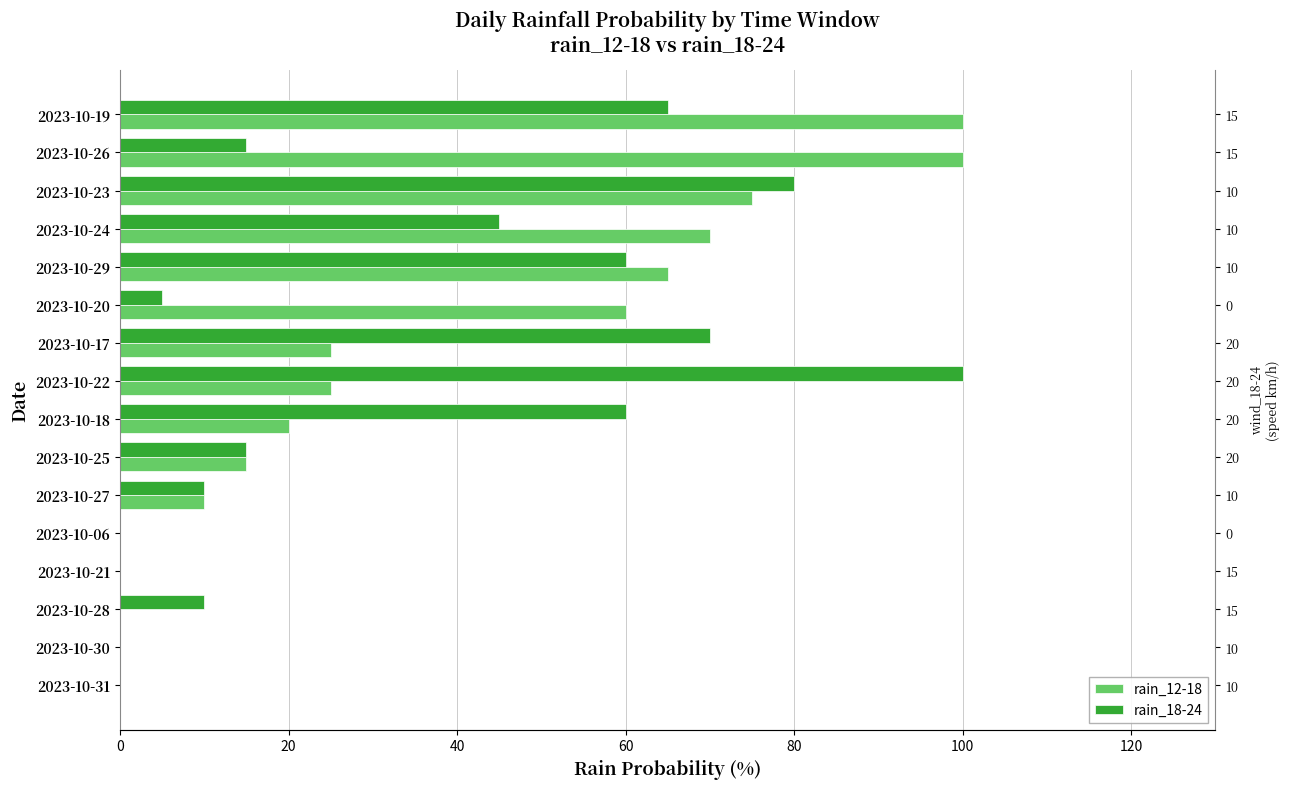

Does the chart contain stacked bars?

No